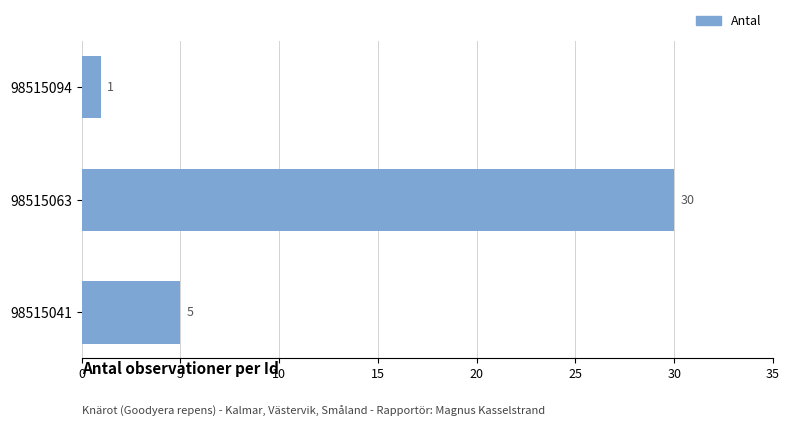

Count the number of categories in the chart.

3